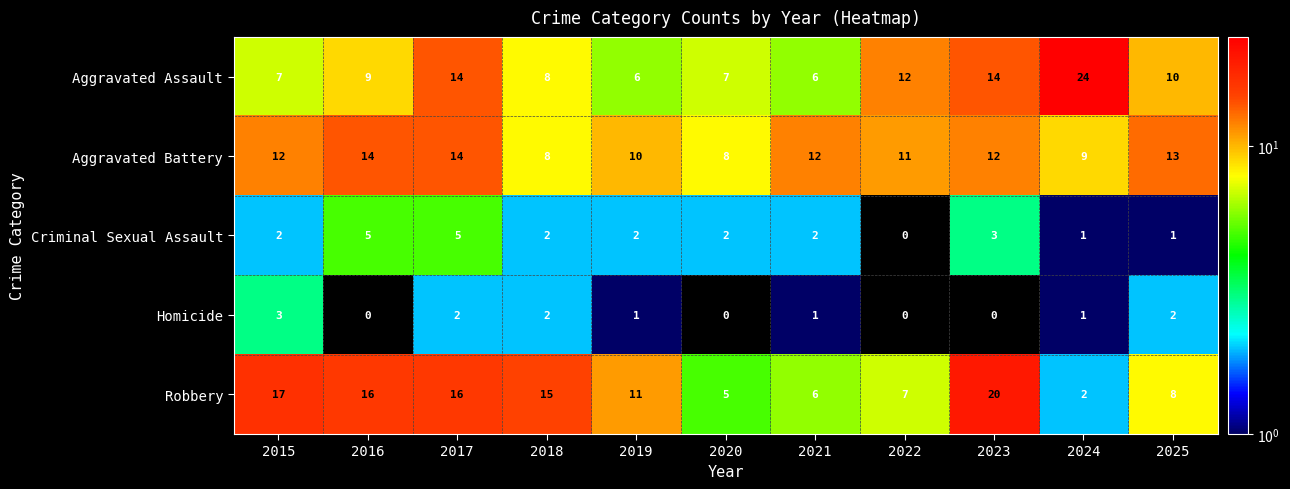

At how many categories does at least one series exceed 2?

11